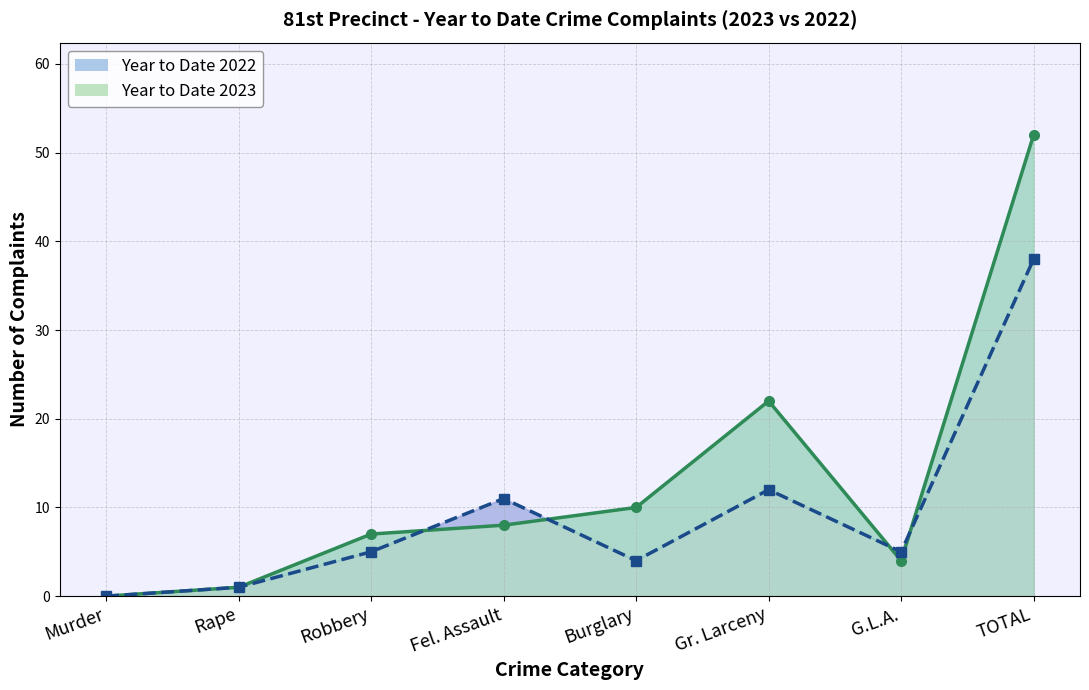

How many intersections are there between Year to Date 2023 and Year to Date 2022?

4